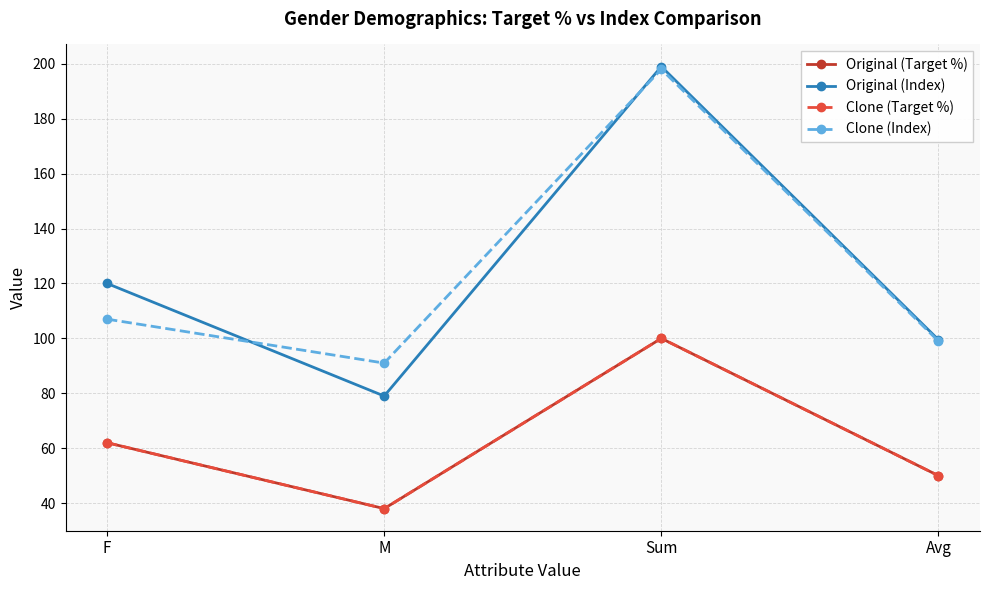

In Clone (Target %), how many points are higher than both neighbors (excluding endpoints)?

1